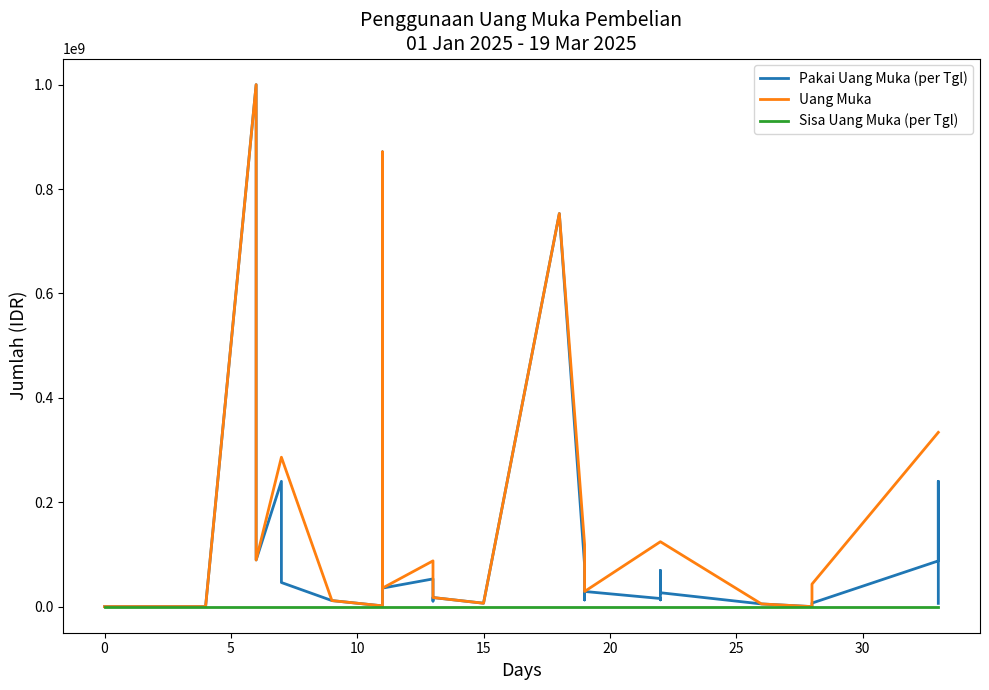

What are all the series names shown in the legend?

Pakai Uang Muka (per Tgl), Uang Muka, Sisa Uang Muka (per Tgl)